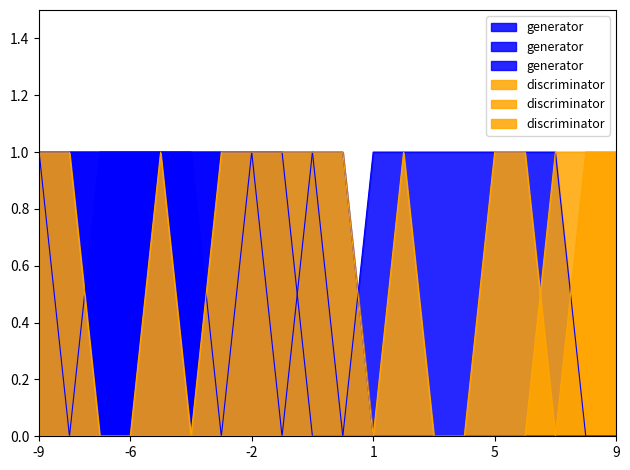

What is the difference between the C3 values at 1 and 9?

1